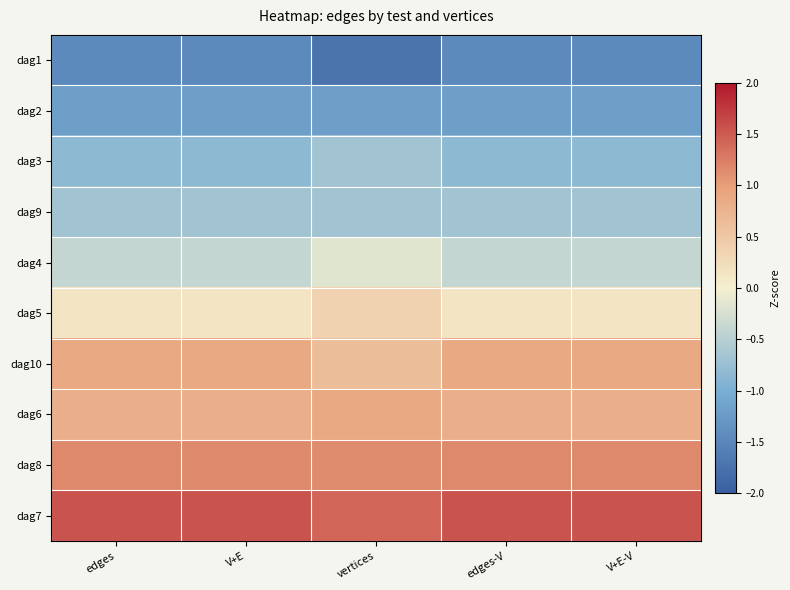

Reading left to right, extract all data points from this chart.

dag1: edges=-1.4	V+E=-1.4	vertices=-1.7	edges-V=-1.4	V+E-V=-1.4
dag2: edges=-1.2	V+E=-1.2	vertices=-1.2	edges-V=-1.2	V+E-V=-1.2
dag3: edges=-0.8	V+E=-0.8	vertices=-0.7	edges-V=-0.8	V+E-V=-0.8
dag9: edges=-0.7	V+E=-0.7	vertices=-0.7	edges-V=-0.7	V+E-V=-0.7
dag4: edges=-0.4	V+E=-0.4	vertices=-0.2	edges-V=-0.4	V+E-V=-0.4
dag5: edges=0.2	V+E=0.2	vertices=0.4	edges-V=0.2	V+E-V=0.2
dag10: edges=0.9	V+E=0.9	vertices=0.6	edges-V=0.9	V+E-V=0.9
dag6: edges=0.8	V+E=0.8	vertices=0.9	edges-V=0.8	V+E-V=0.8
dag8: edges=1.2	V+E=1.2	vertices=1.1	edges-V=1.2	V+E-V=1.2
dag7: edges=1.5	V+E=1.5	vertices=1.4	edges-V=1.5	V+E-V=1.5